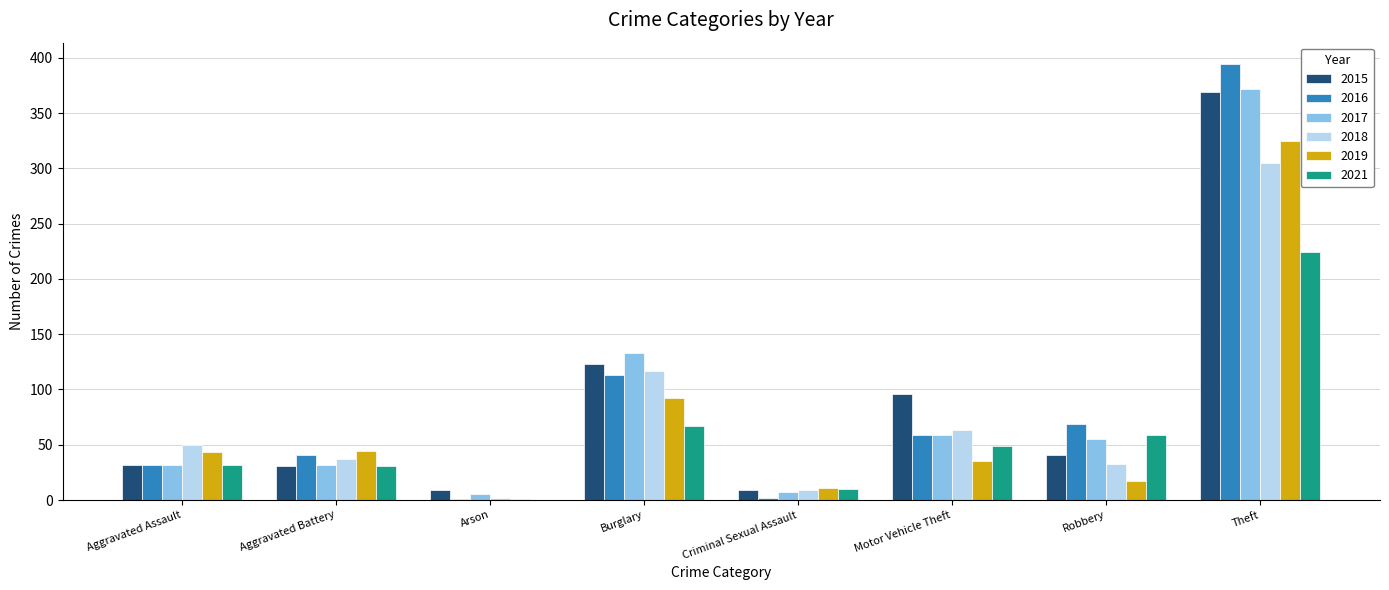

Count the number of data series in this chart.

6